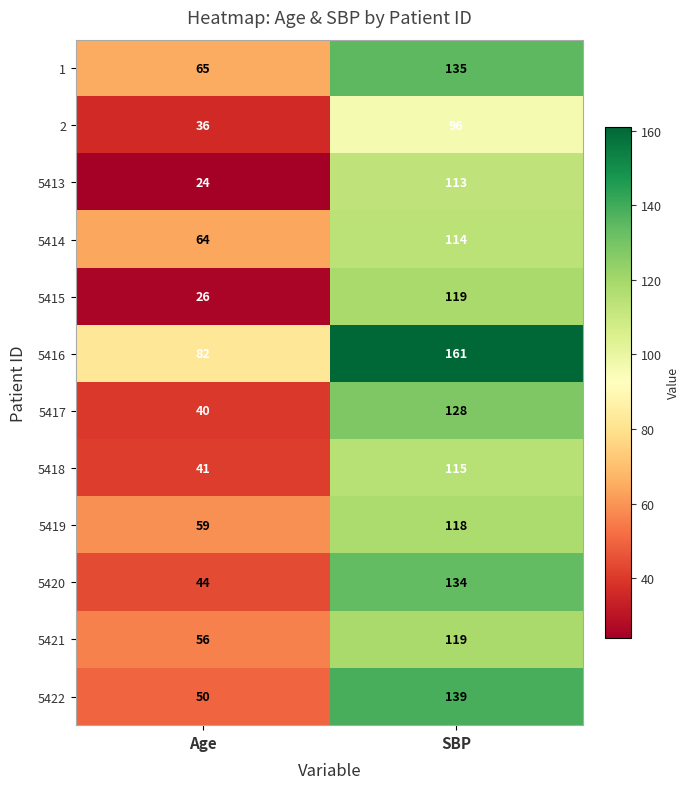

What is the sum of all 5415 values?

145